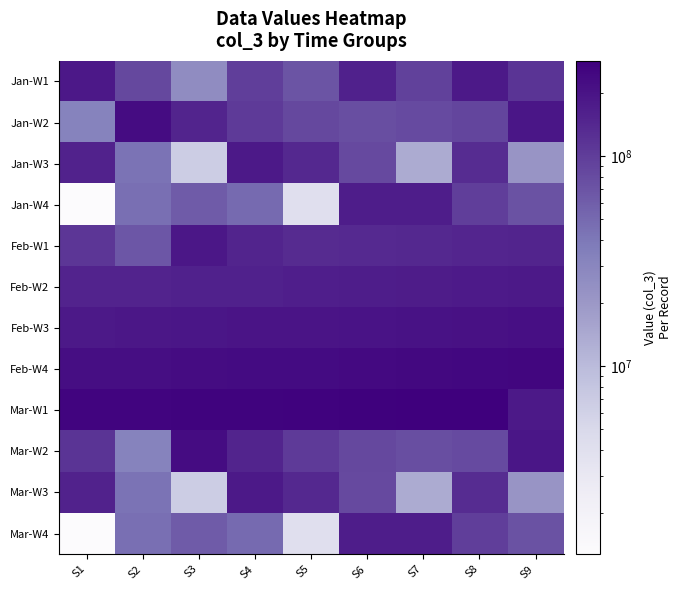

At how many categories does at least one series exceed 231574381?

9